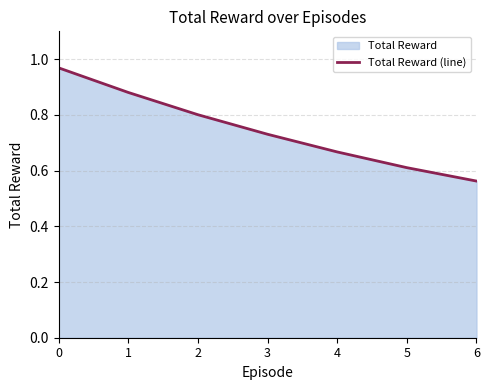

The chart shows a value of 1.0 at 0. True or false?

True